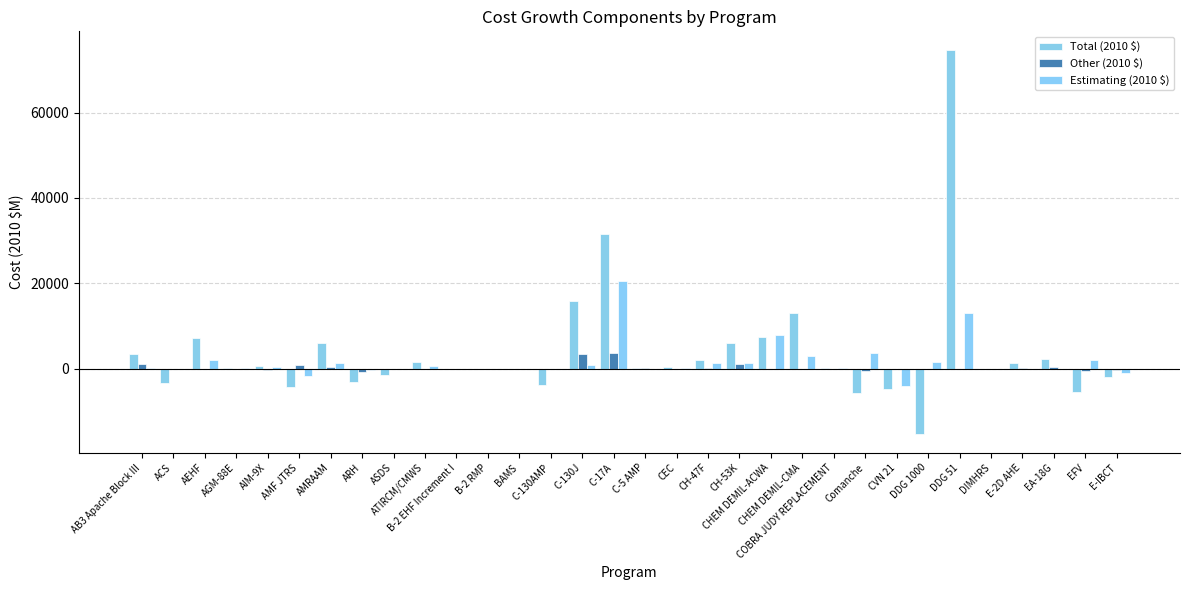

What is the total value across all series at C-130AMP?

-3917.8